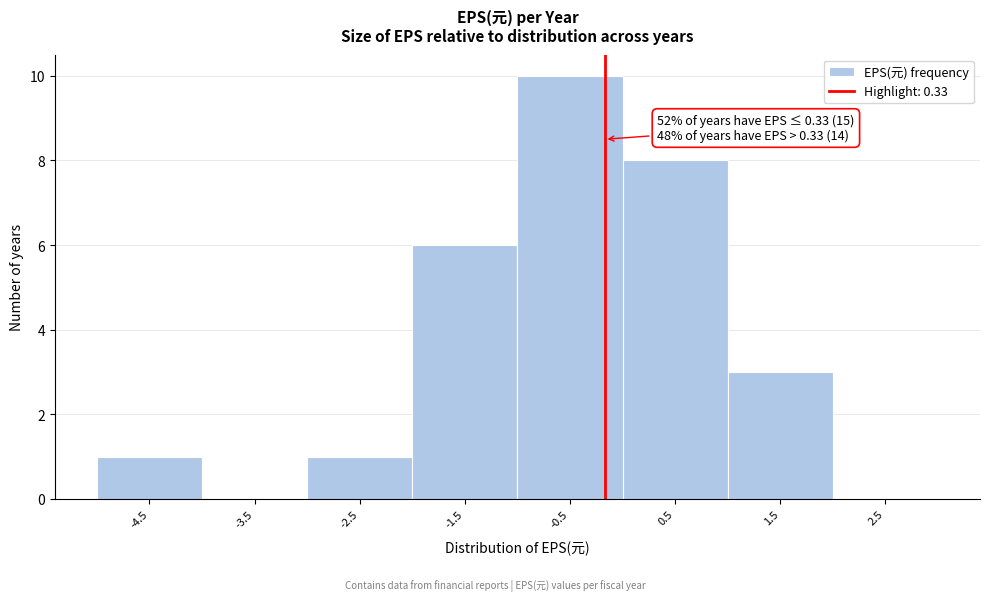

Reading left to right, extract all data points from this chart.

-4.5=1	-3.5=0	-2.5=1	-1.5=6	-0.5=10	0.5=8	1.5=3	2.5=0